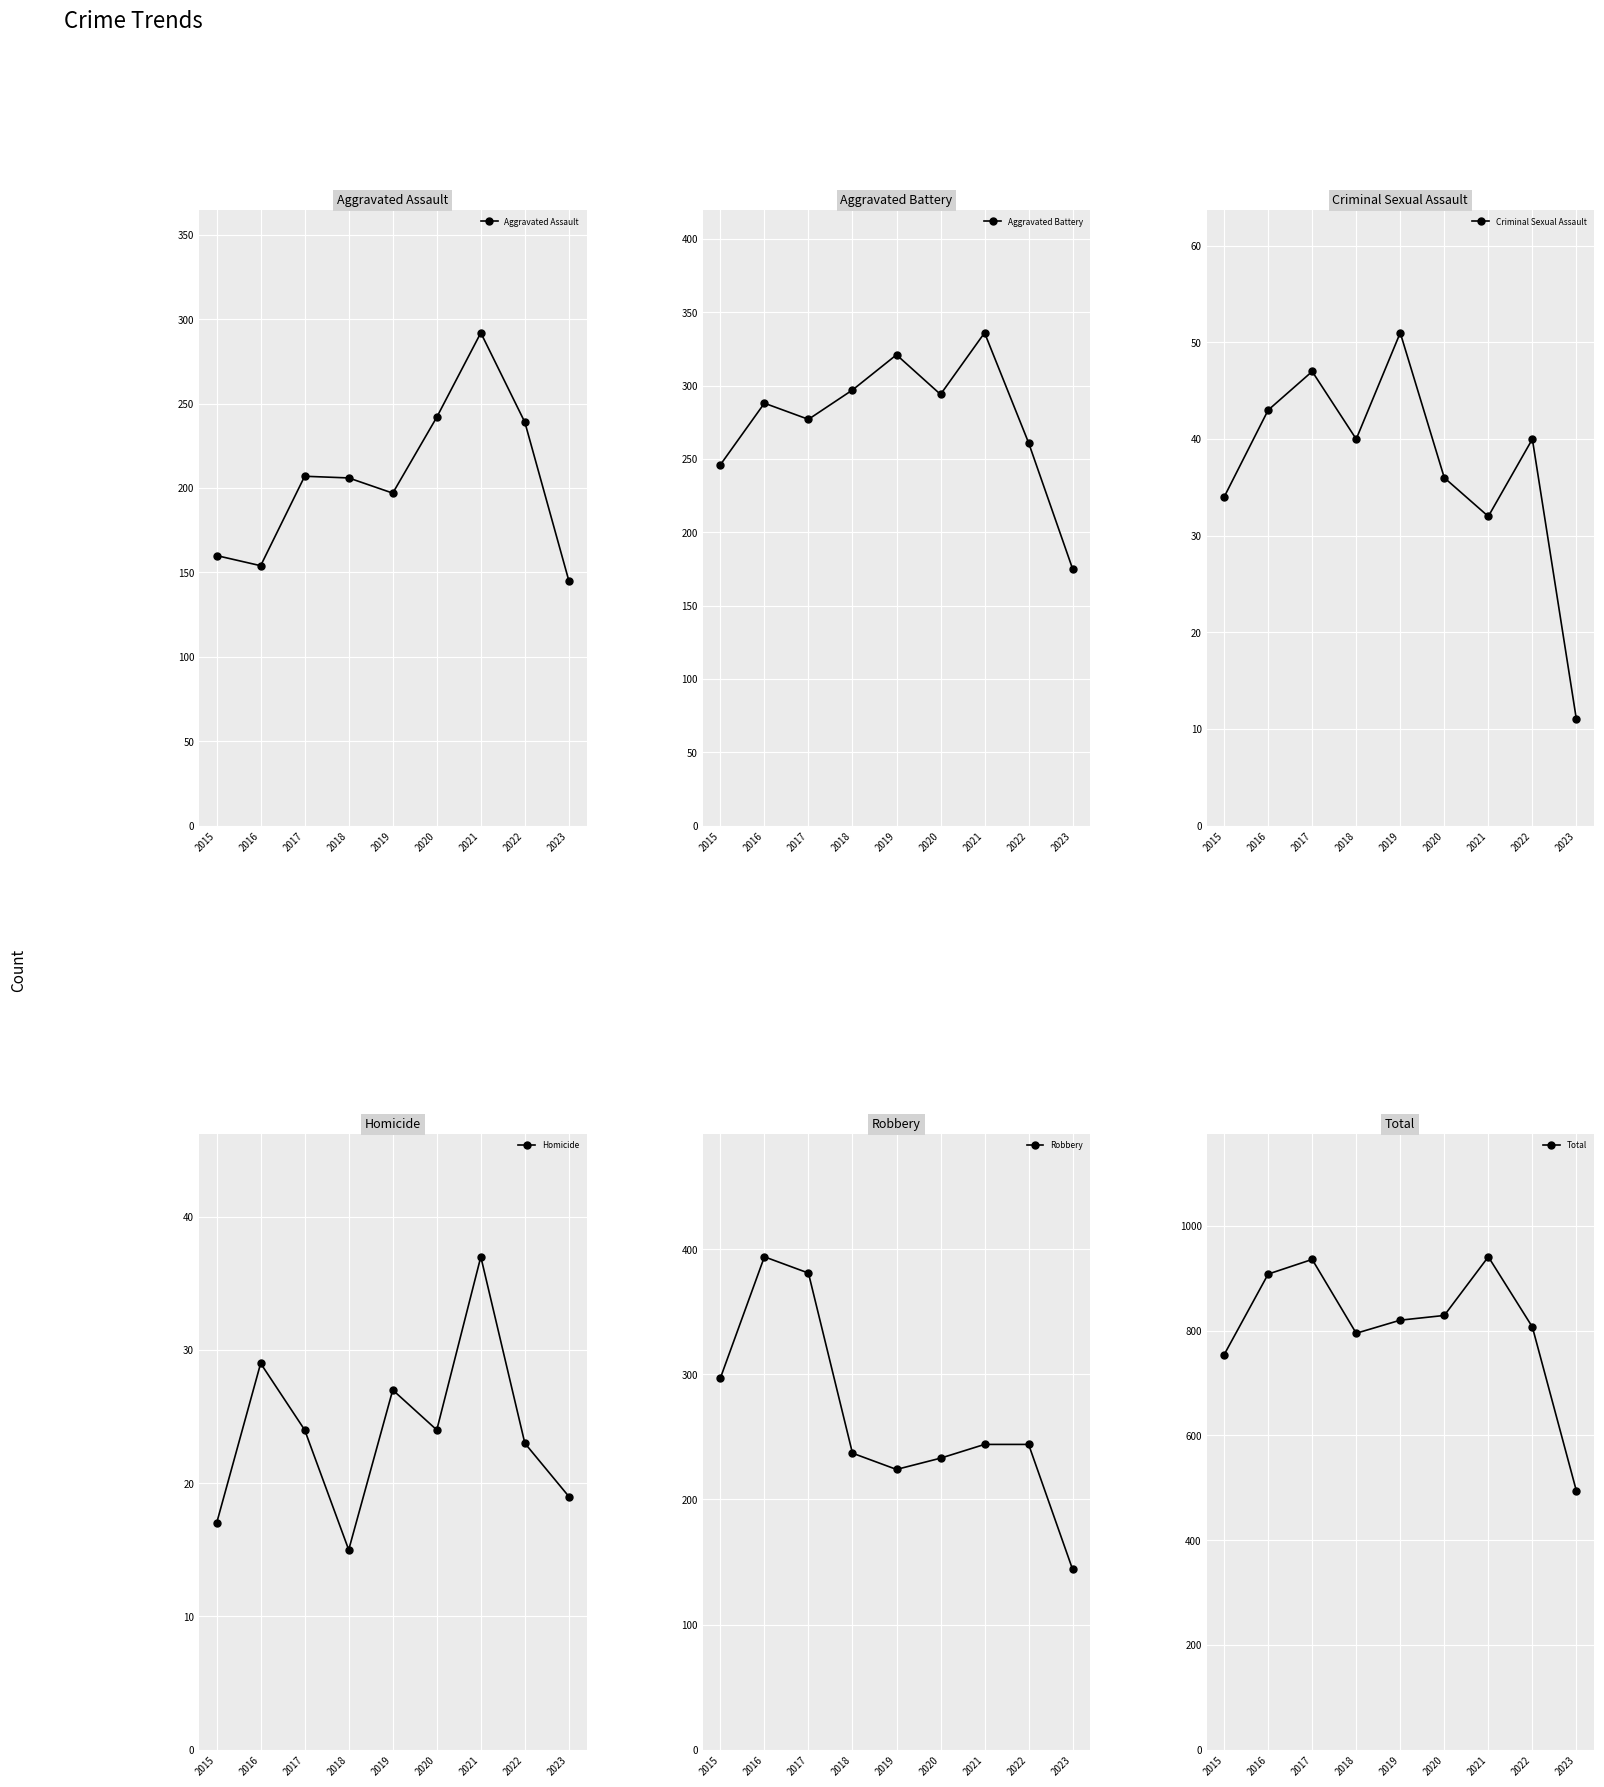

True or false: Criminal Sexual Assault and Robbery intersect in this chart.

False